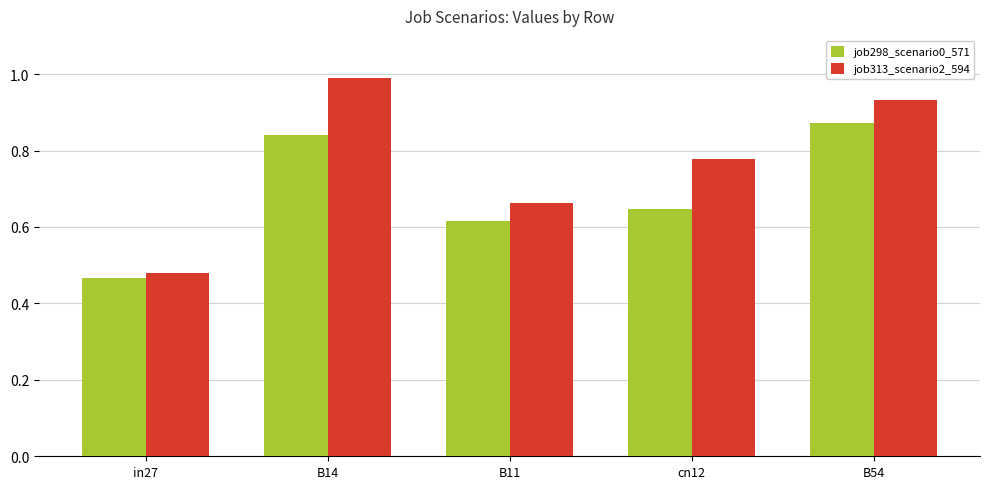

What is the difference between the job298_scenario0_571 values at in27 and B14?

0.4